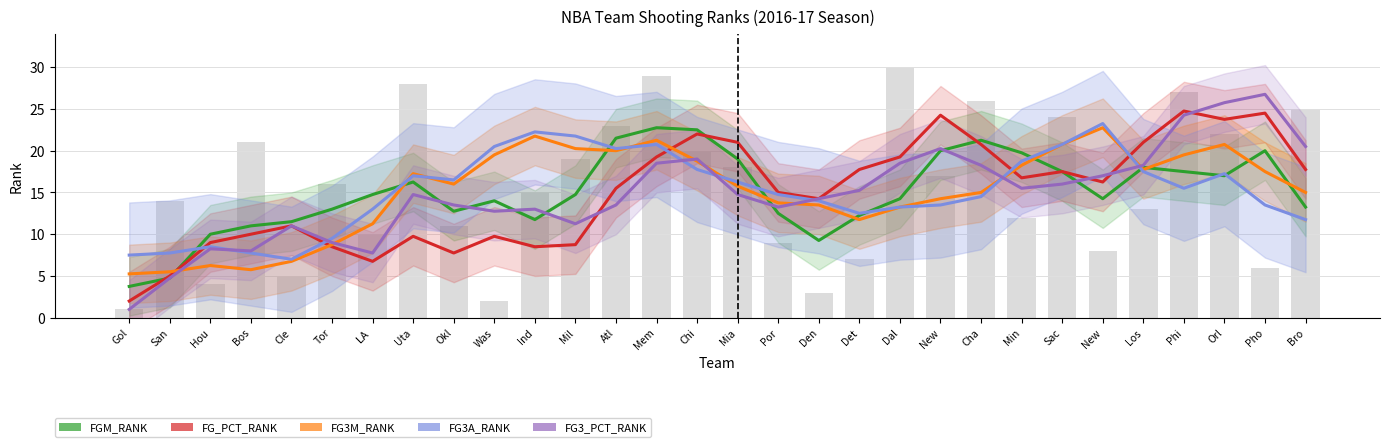

What is the spread (max minus min) of values at Atl?

8.0